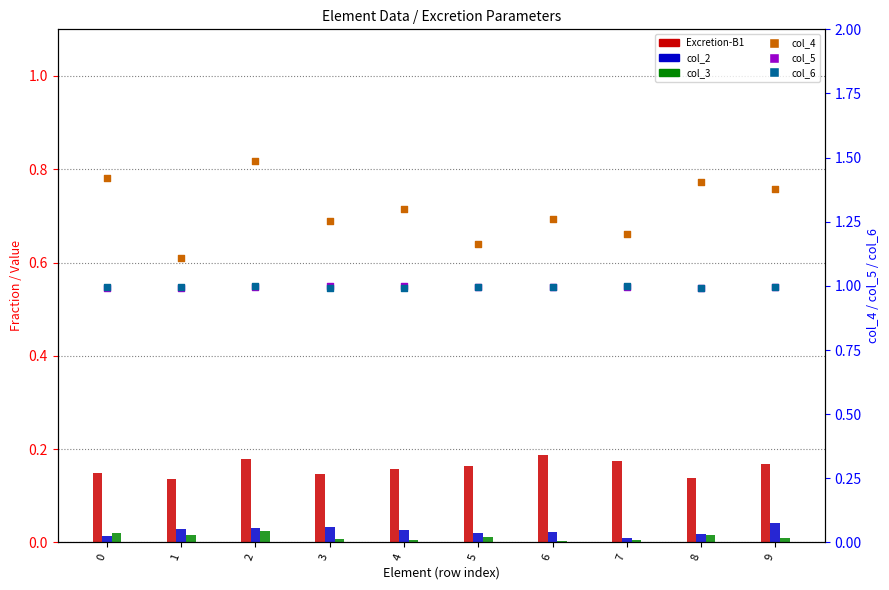

Which series has the largest total across all categories?

col_4